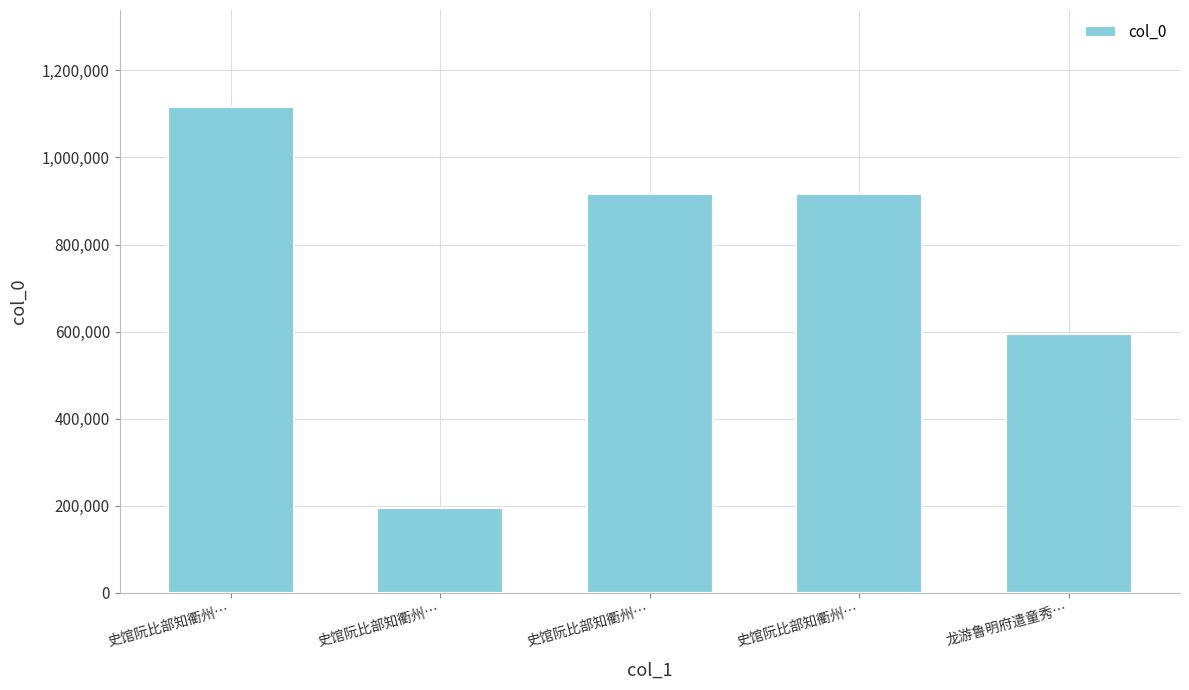

How many data points does each series have?

5